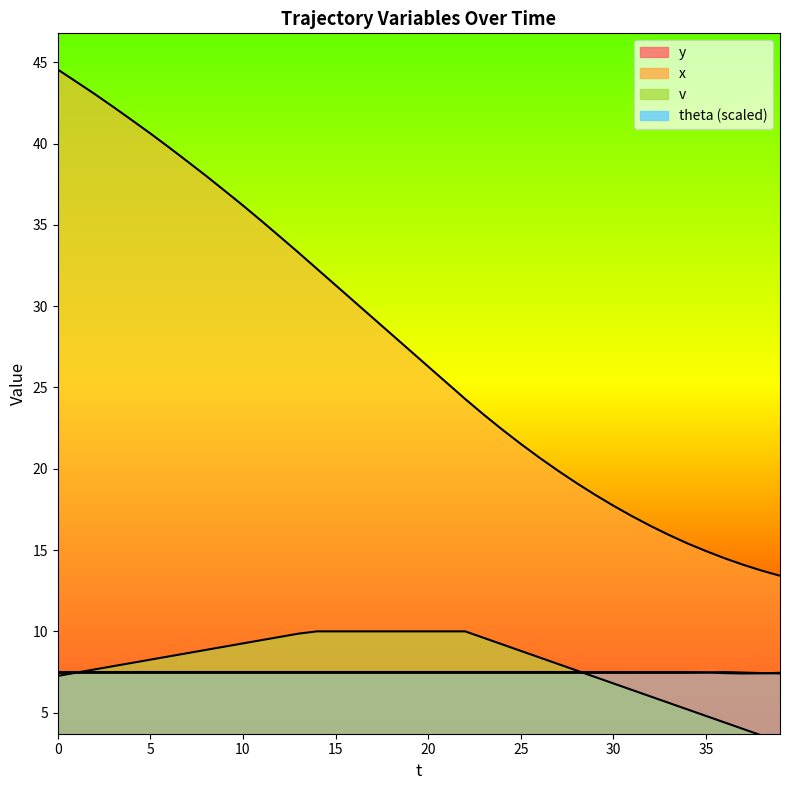

What is the highest value of the v series?

10.0